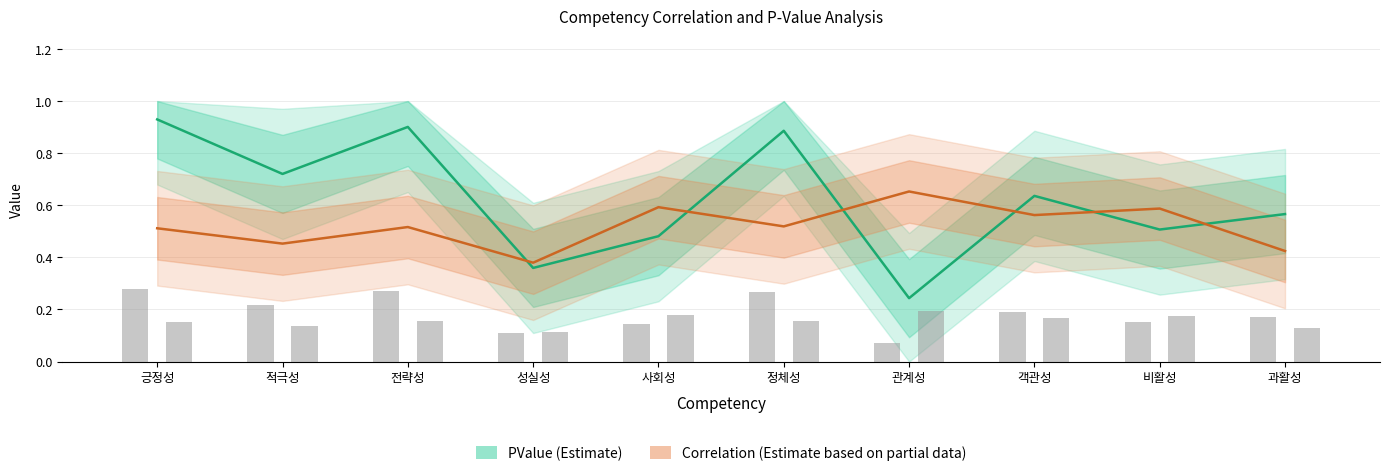

List the labels in order of PValue (Estimate) value, smallest first.

관계성, 성실성, 사회성, 비활성, 과활성, 객관성, 적극성, 정체성, 전략성, 긍정성